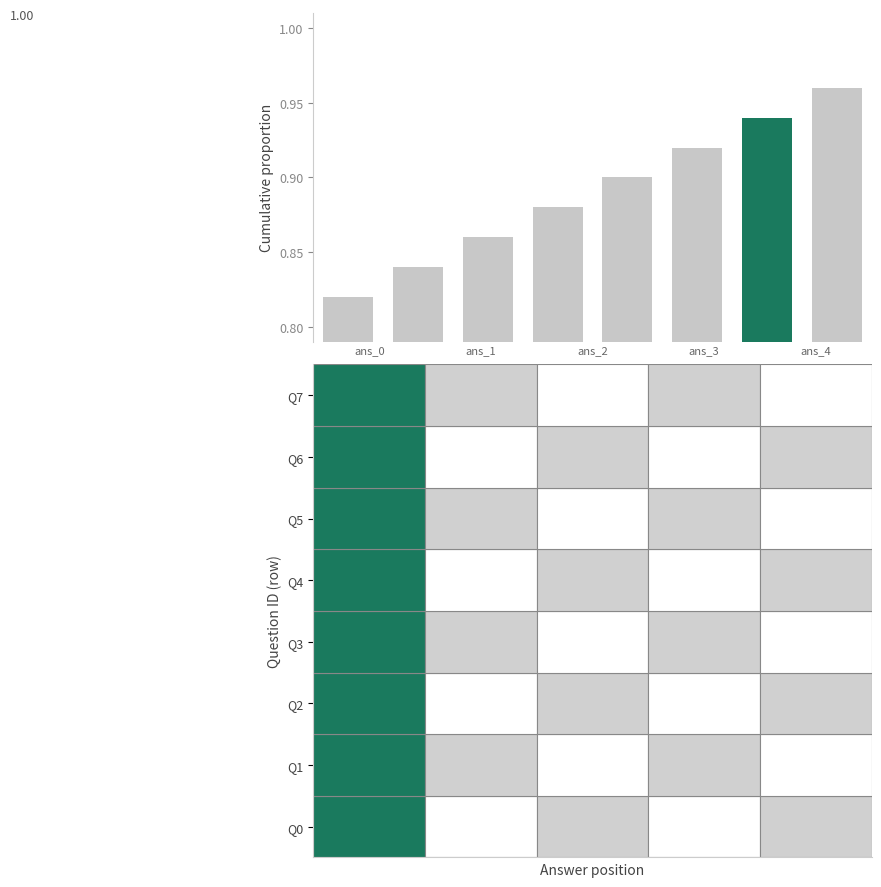

What is the sum of all values?

7.1